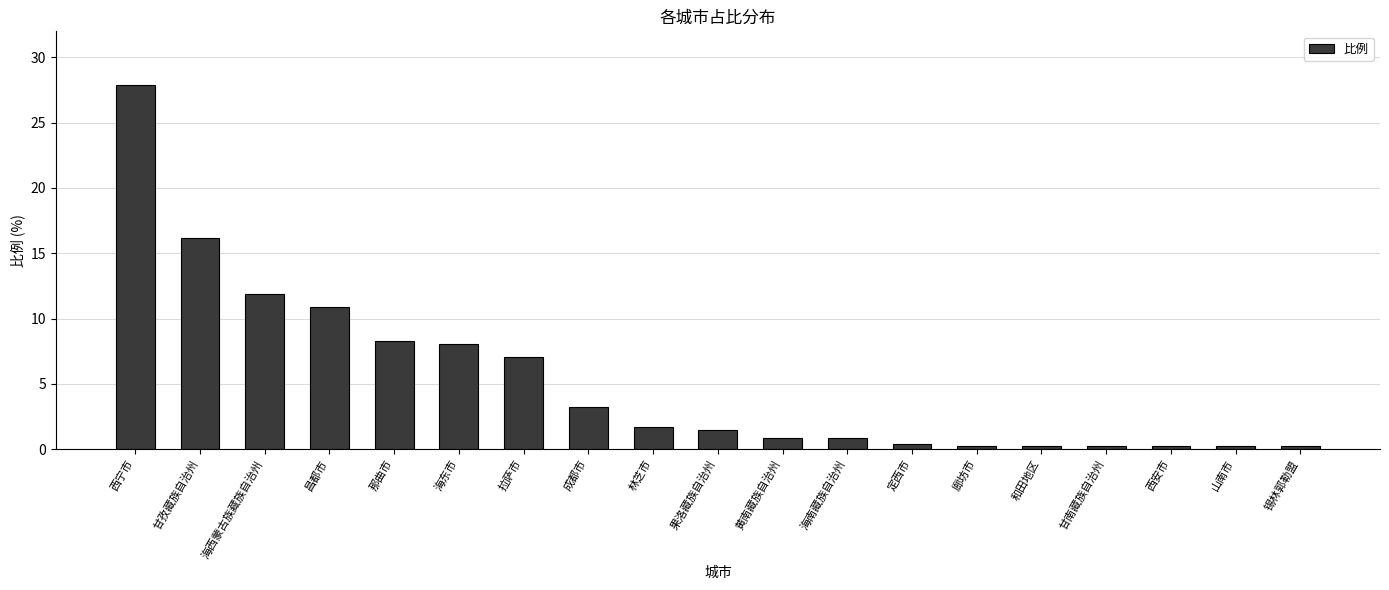

At which label is the value closest to 14?

海西蒙古族藏族自治州